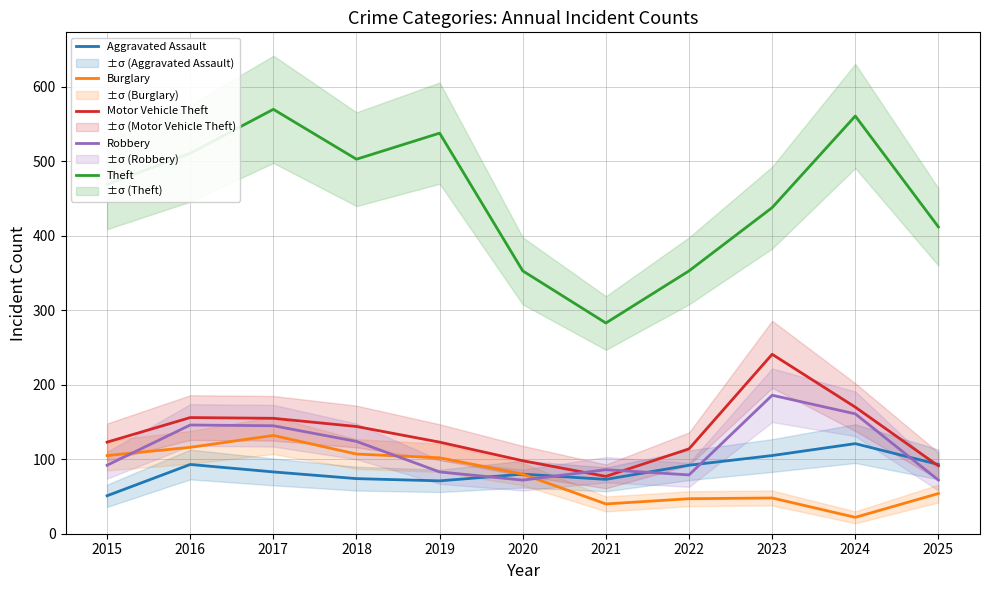

How many data points in Theft are above 469?

5